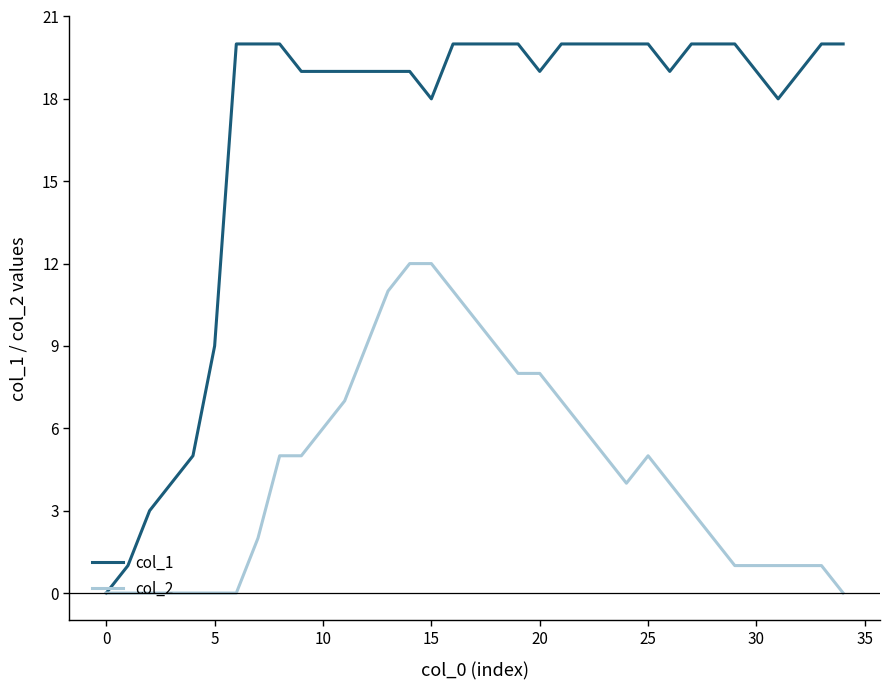

Which series has the largest total across all categories?

col_1